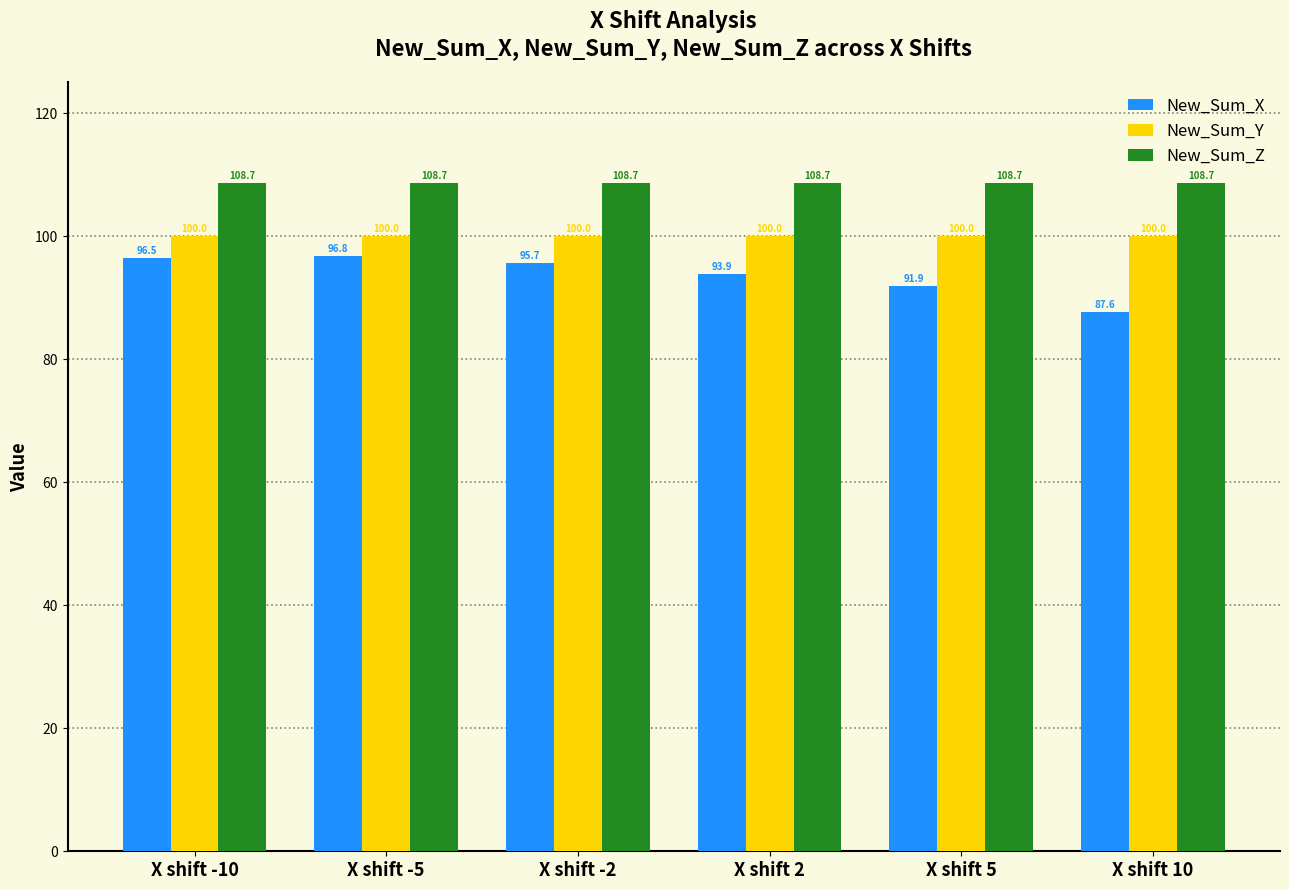

Between X shift -10 and X shift 5, which series saw the biggest shift?

New_Sum_X